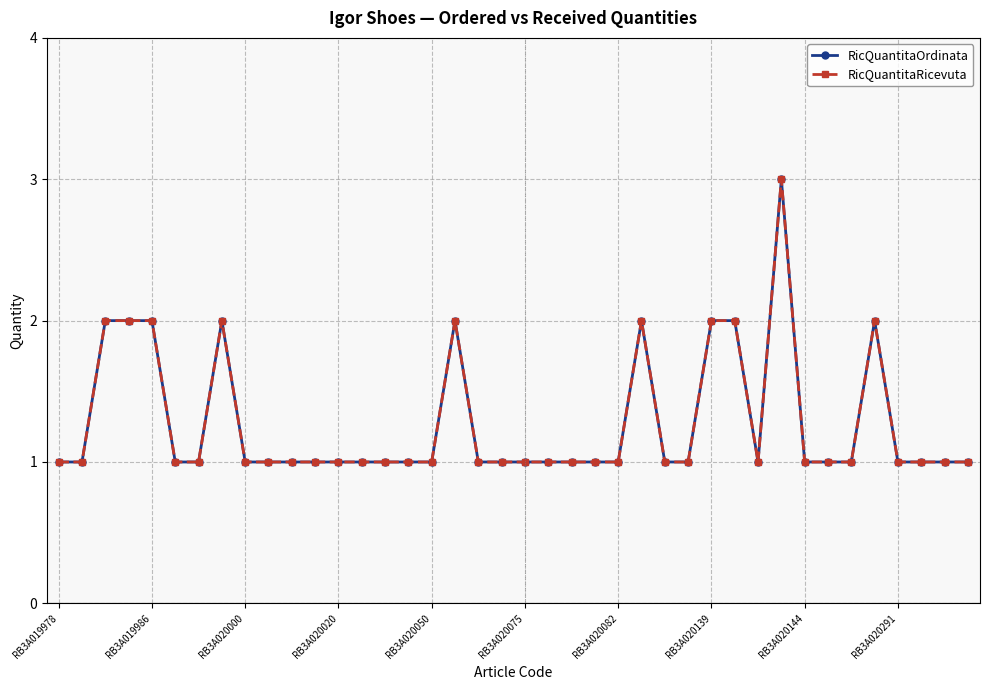

Which series has the largest total across all categories?

RicQuantitaOrdinata